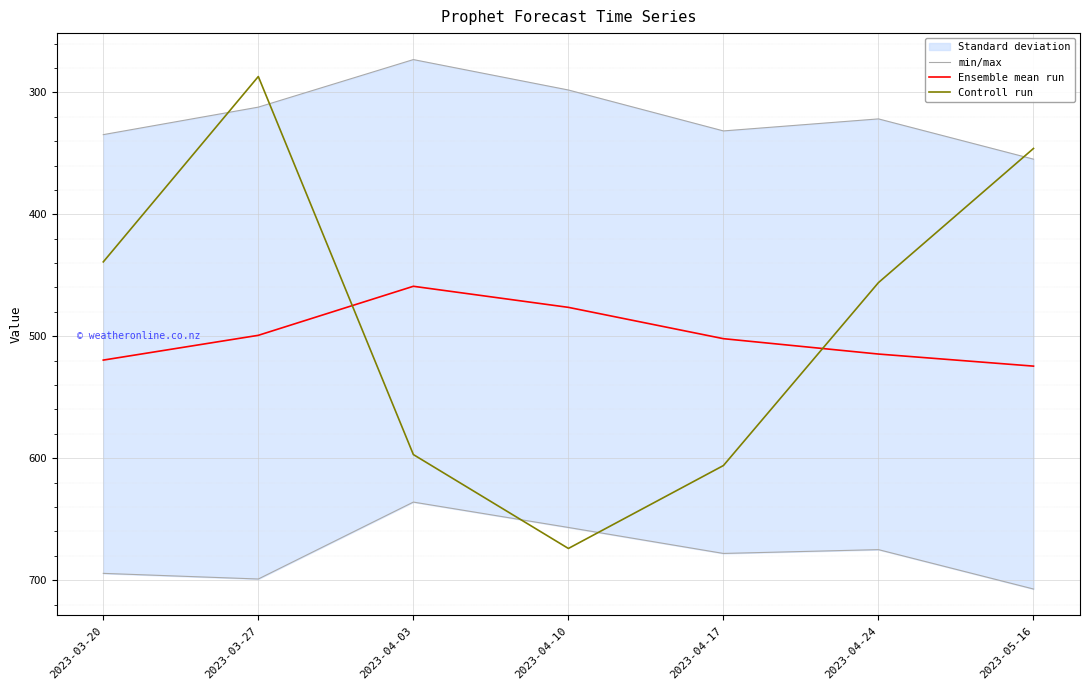

What position from the right is 2023-04-10?

4